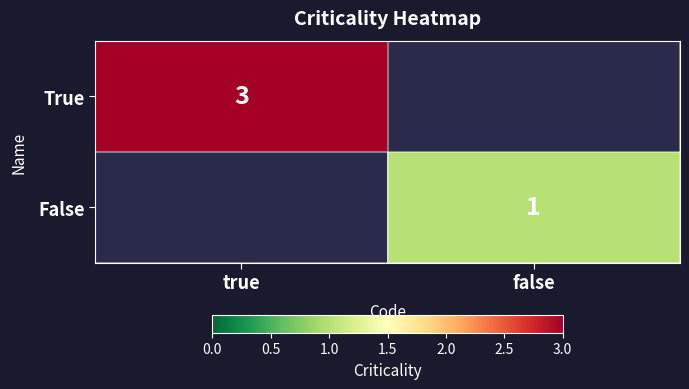

How many data points does each series have?

2